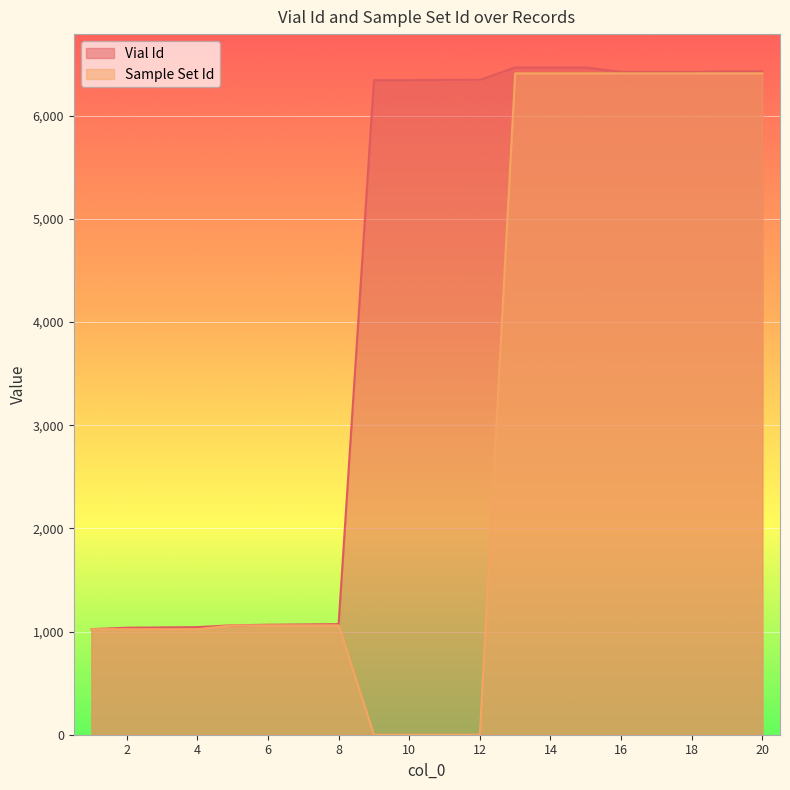

What is the total value across all series at 6?

2126